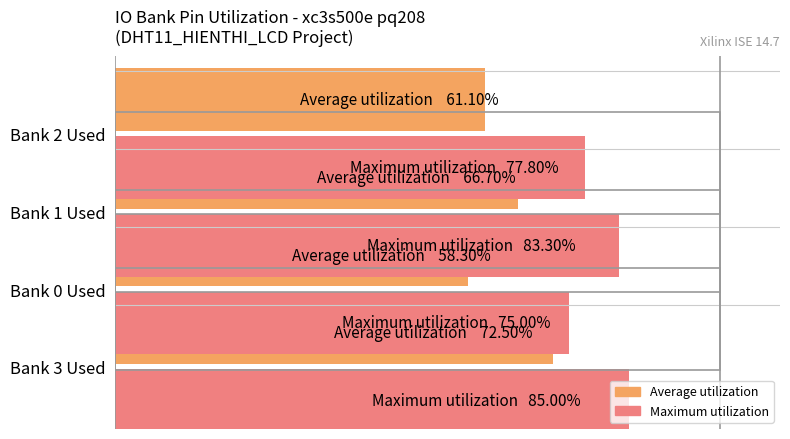

How many bars are there in total?

8